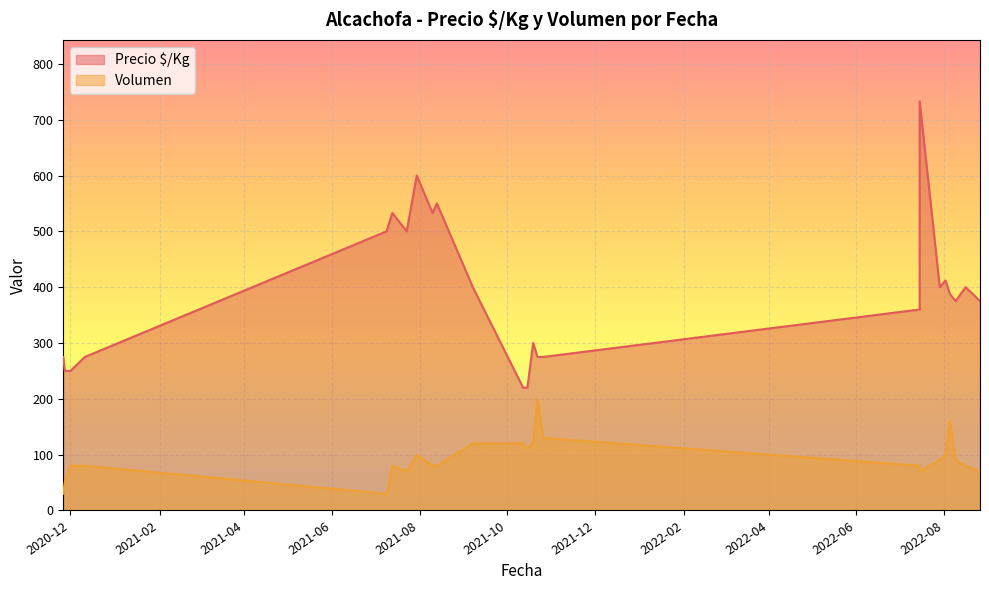

What is the label of the 17th point from the right?

2020-12-11